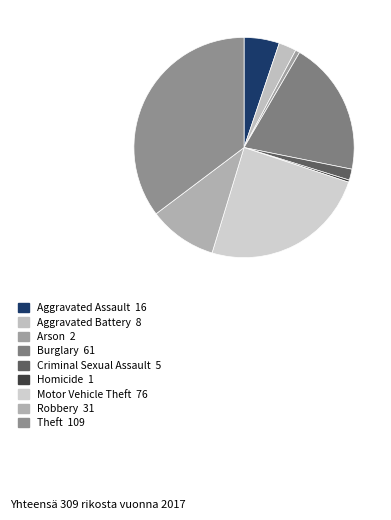

Is the sum of Criminal Sexual Assault and Aggravated Assault greater than half?

No